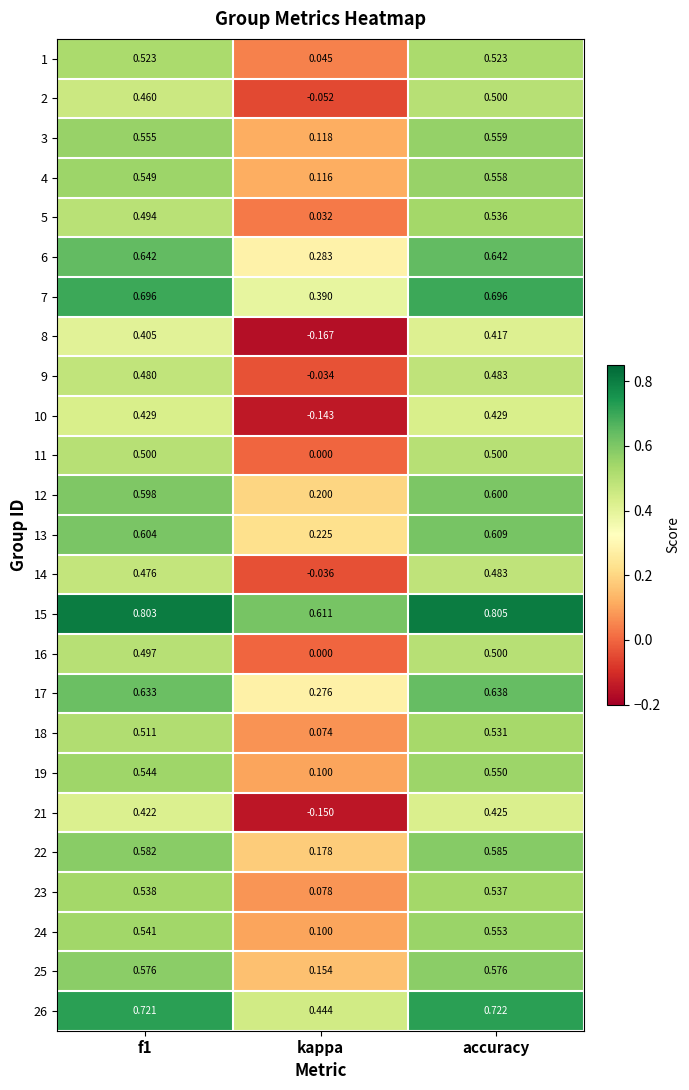

Which category has the lowest value in the 19 series?

kappa